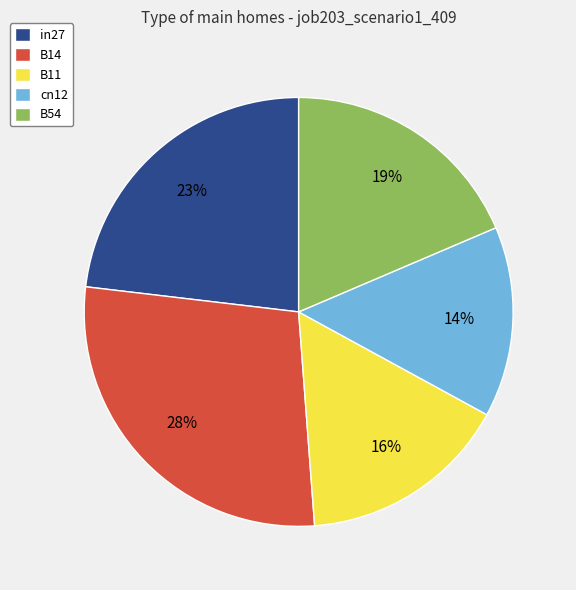

What is the ratio of the value at B54 to the value at B14?

0.7